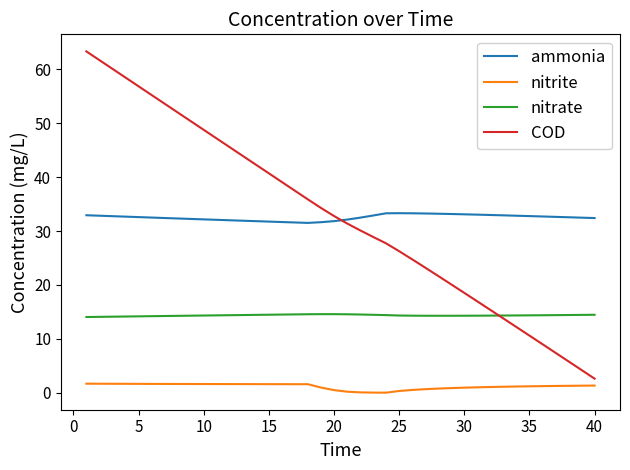

Which series has the largest range (max minus min)?

COD